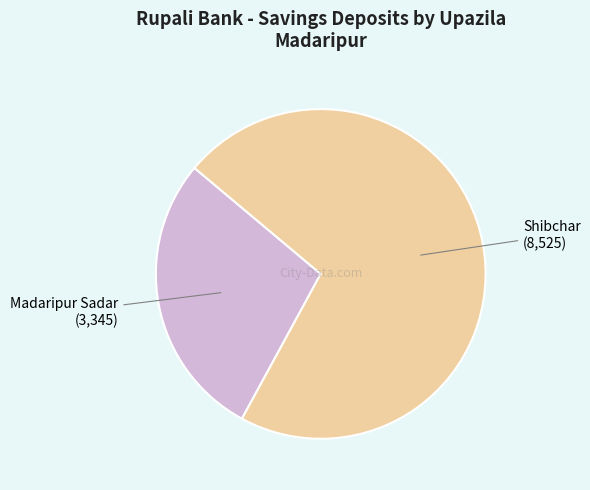

Is there any slice that represents more than half of the pie?

Yes